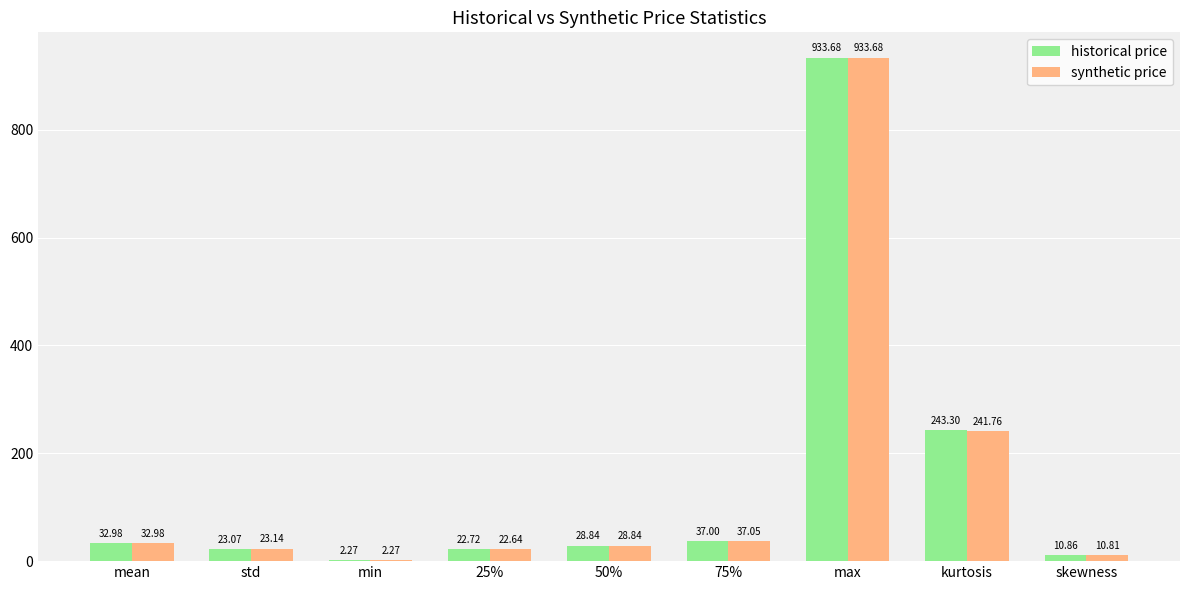

Where does the historical price series first go above 28?

mean